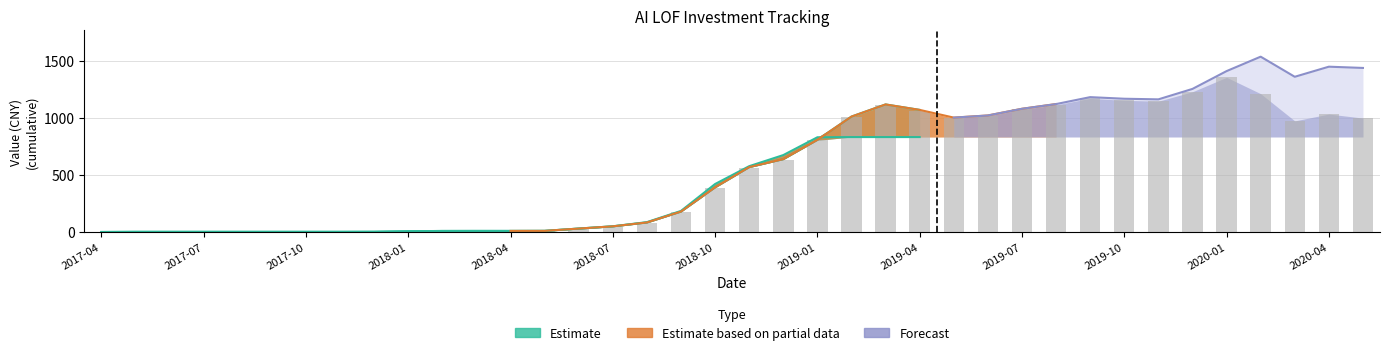

What is the sum of the 总资产 values at 2017-09 and 2018-07?

50.9